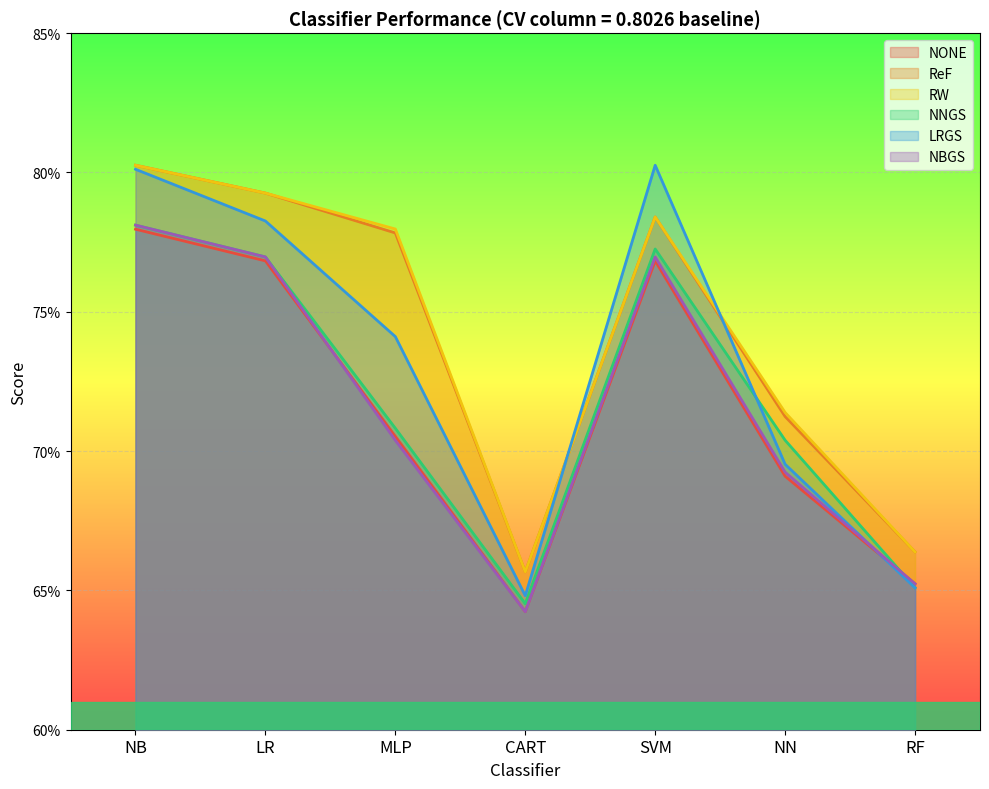

The value of NNGS at LR is 0.8. True or false?

True